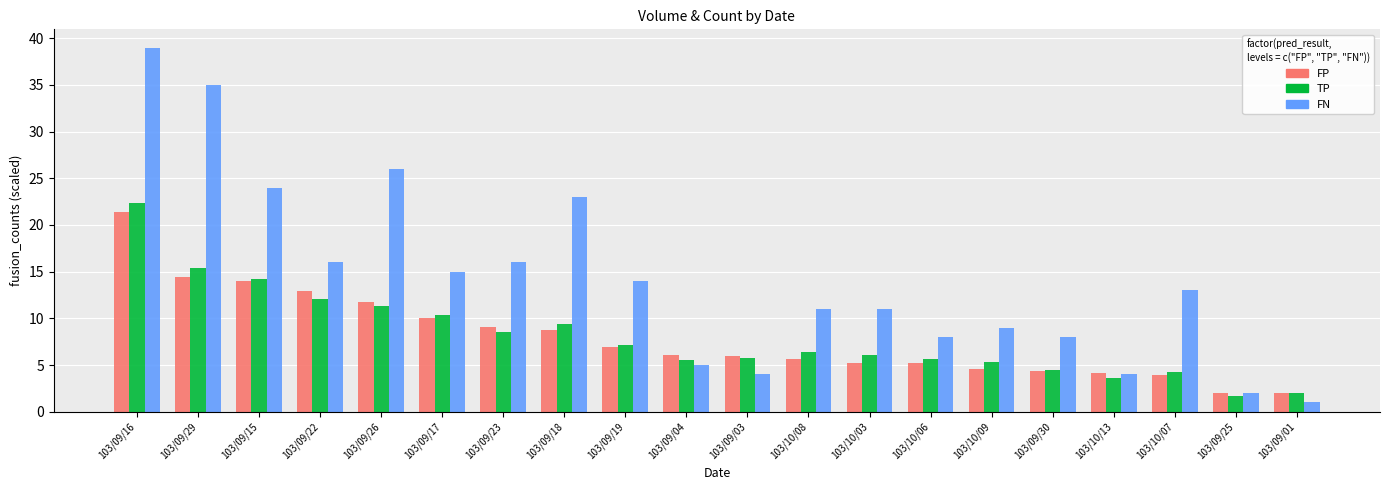

Where is FN nearest to the value 20?

103/09/18